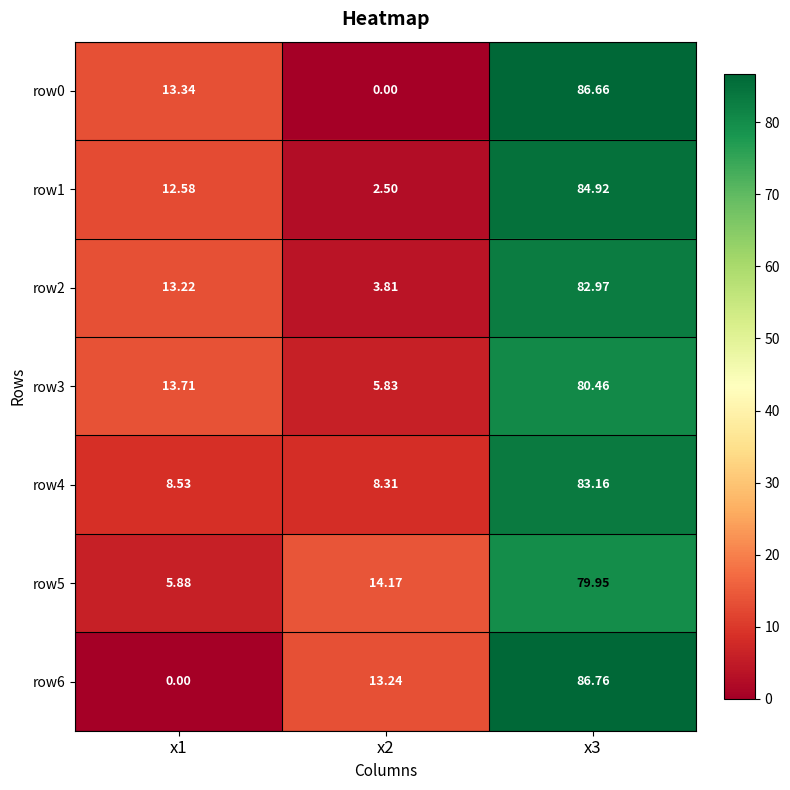

Is the value of row2 at x3 greater than the value of row3 at x3?

Yes